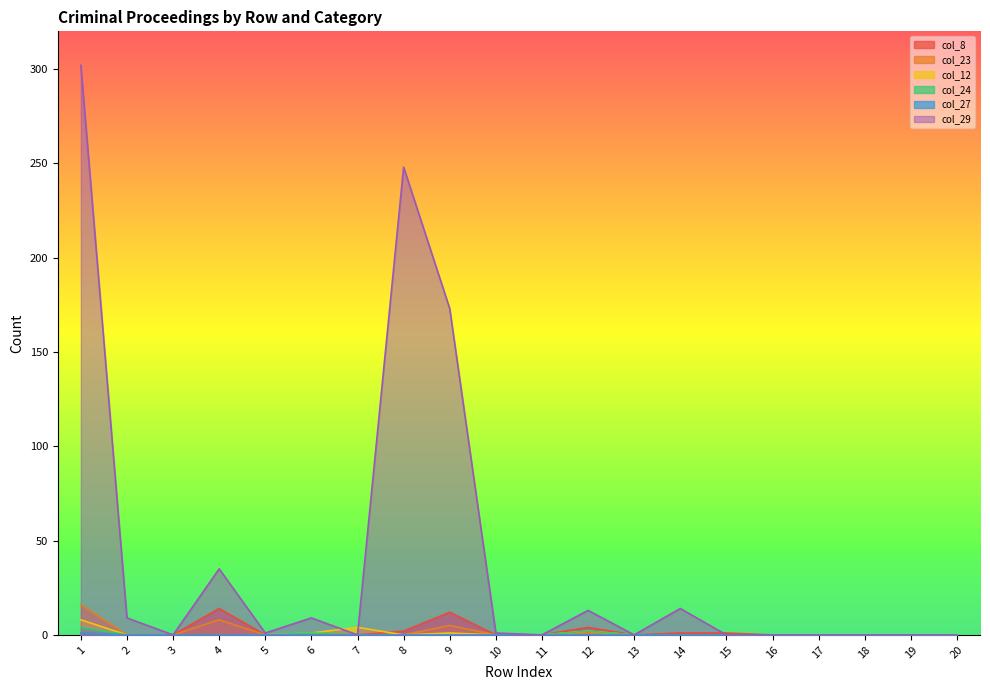

True or false: col_27 and col_12 cross at least once.

False